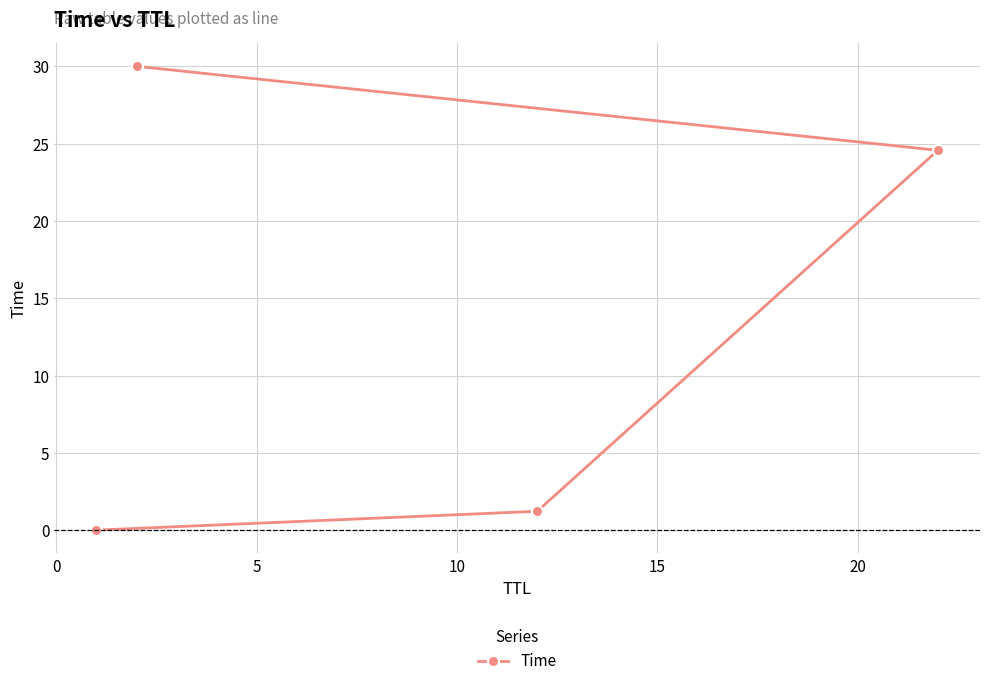

Count the number of categories in the chart.

4